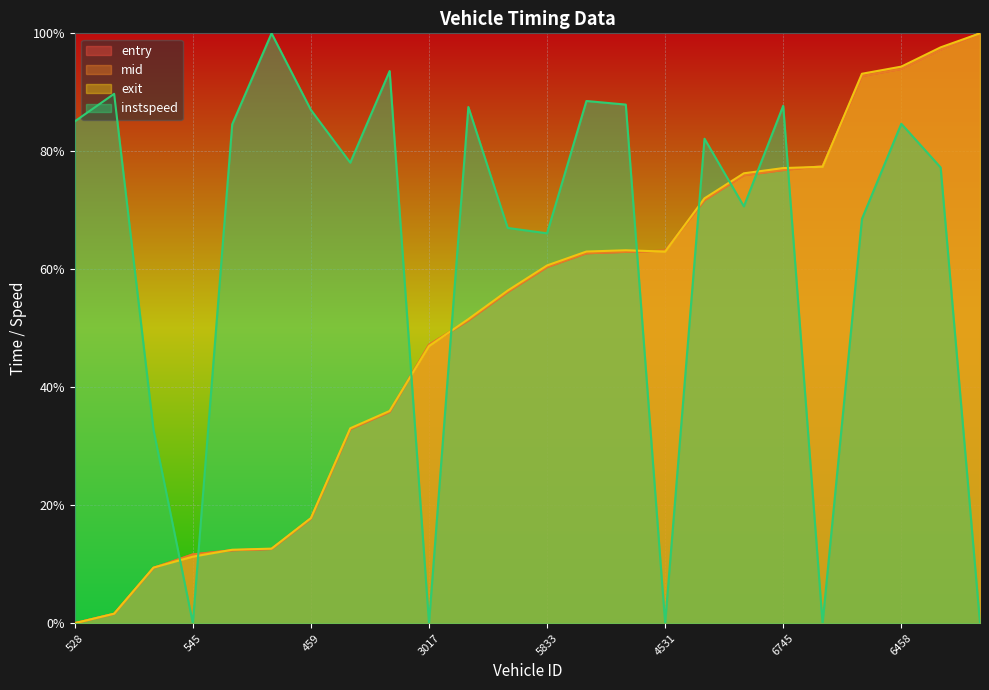

Is it true that instspeed equals 0.4 at 7835?

False